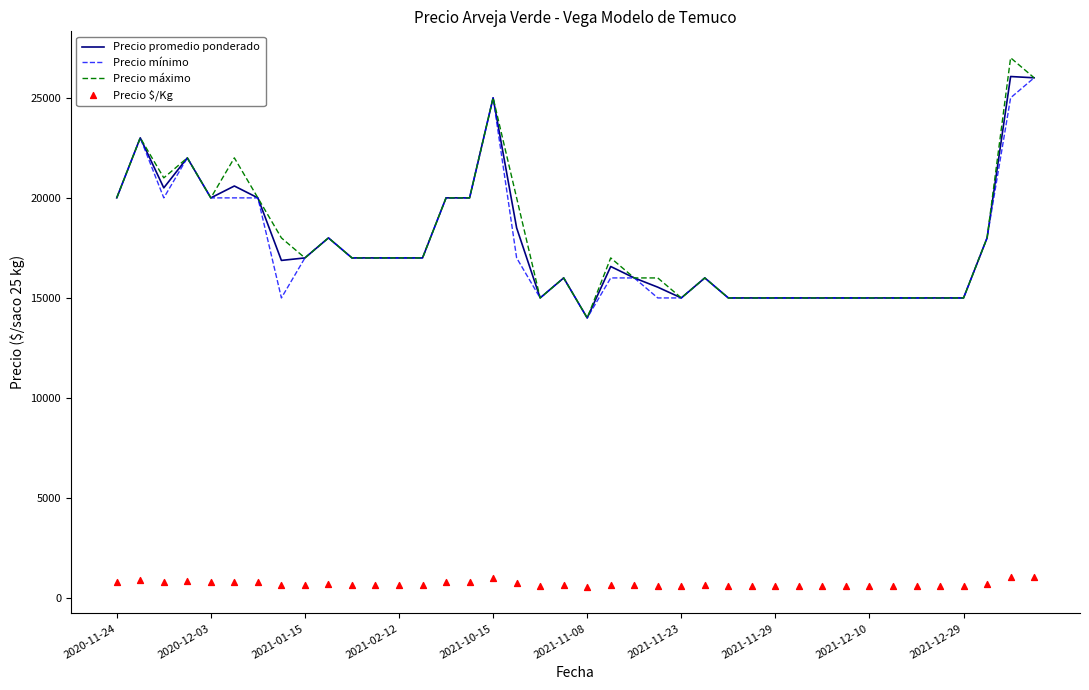

Which series contains the highest Y value?

Precio máximo